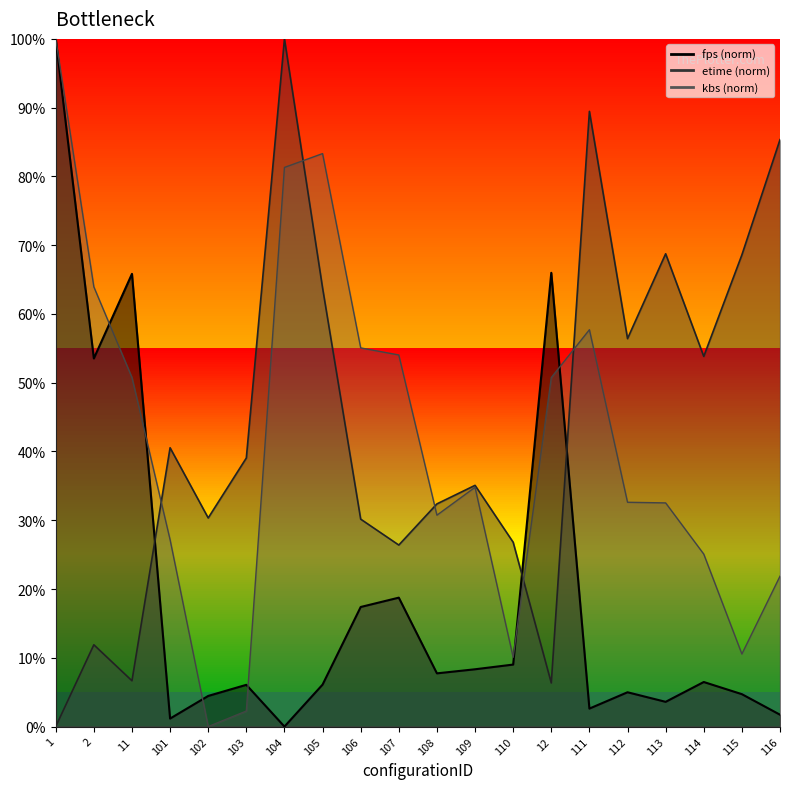

How many times do fps and etime cross each other?

3